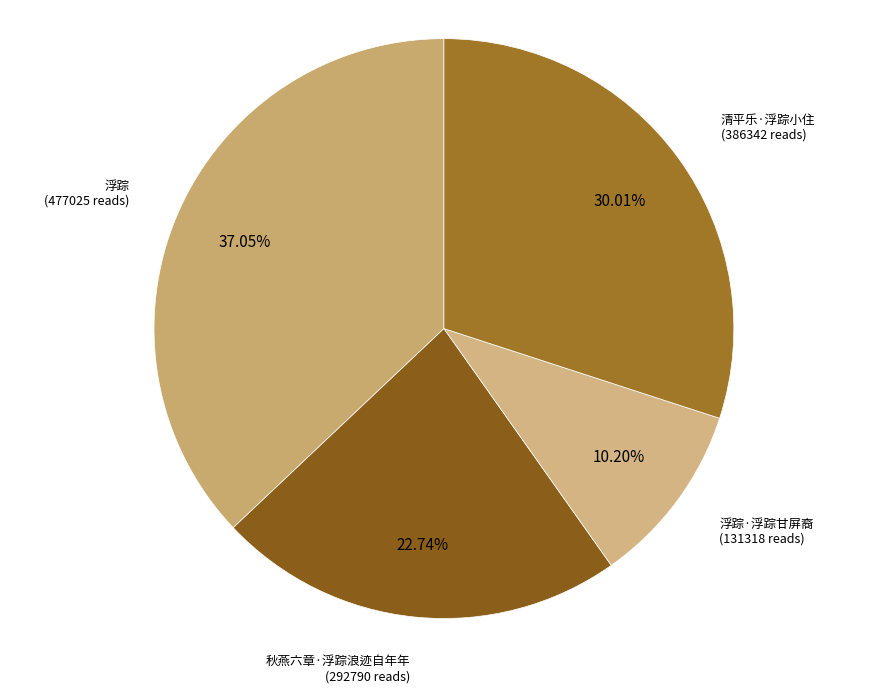

The 浮踪 slice represents 37% of the pie. True or false?

True